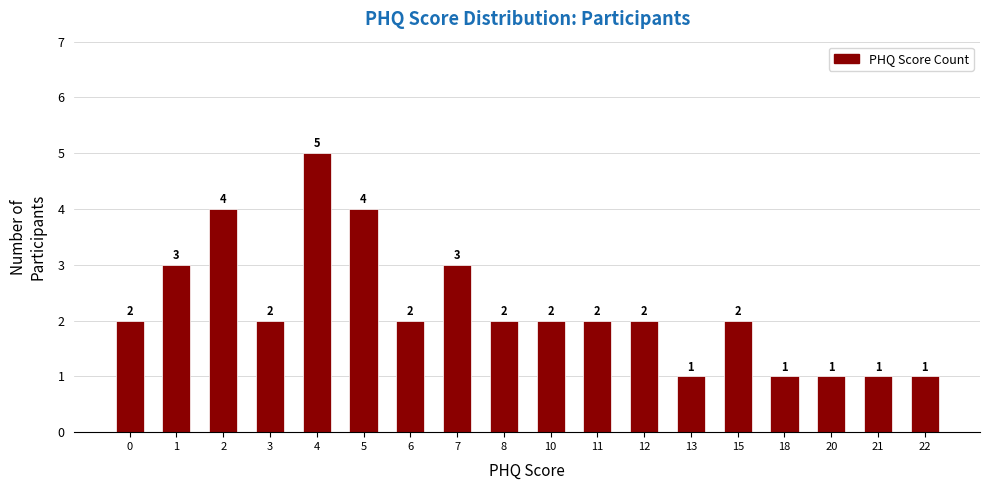

How many bars are there in total?

18